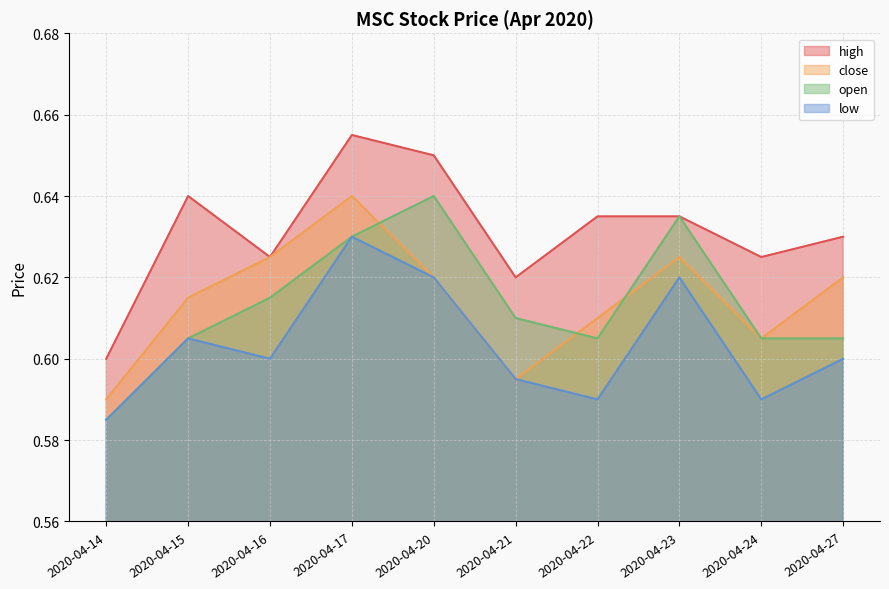

In low, how many points are higher than both neighbors (excluding endpoints)?

3